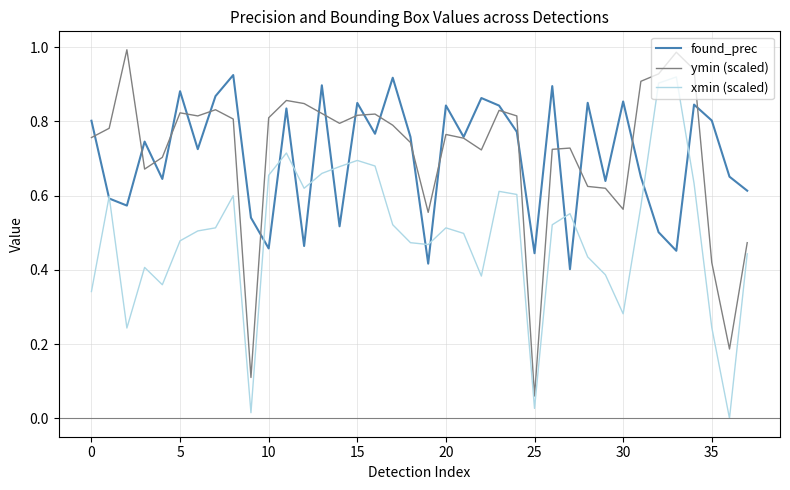

True or false: xmin (scaled) and ymin (scaled) intersect in this chart.

False